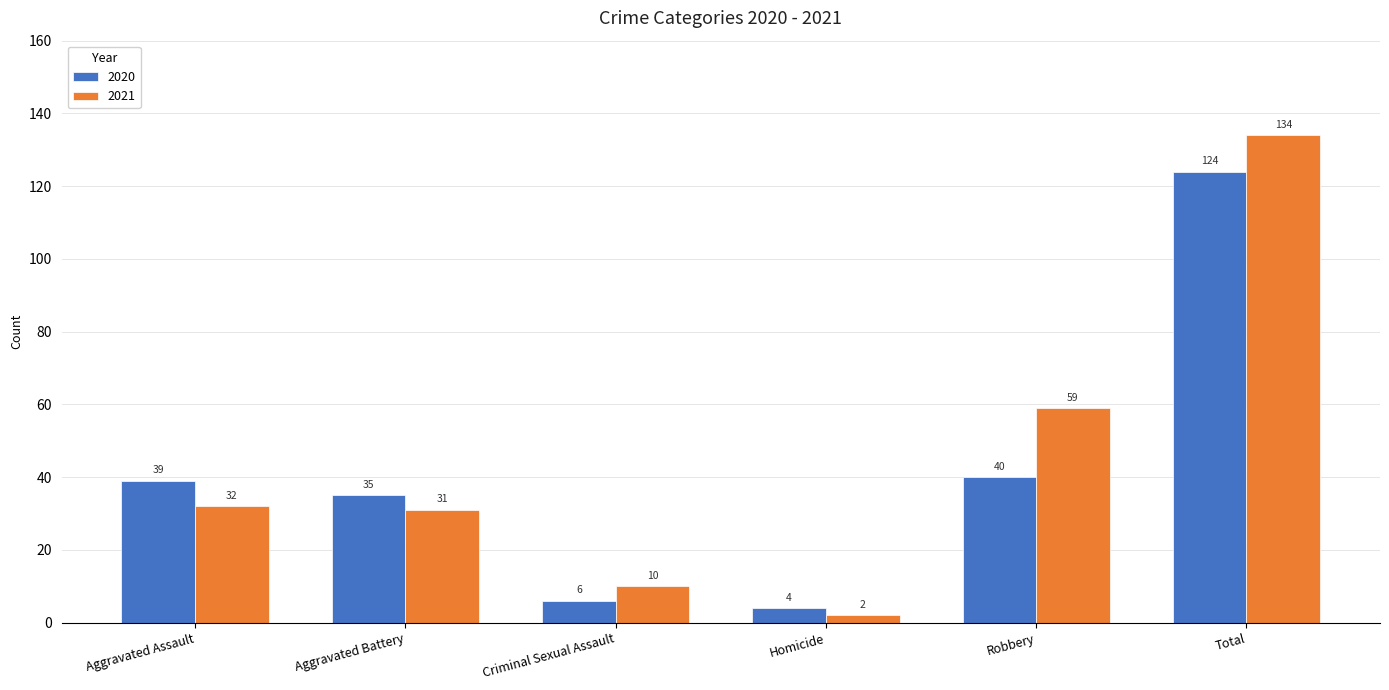

What is the average value of the 2021 series?

45